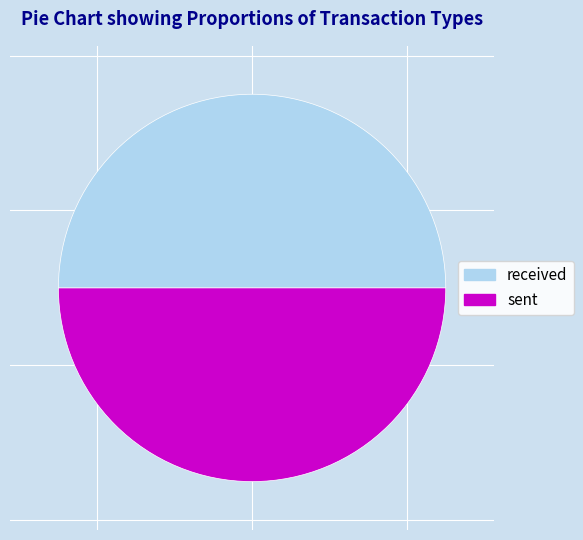

True or false: sent accounts for 50% of the total.

True